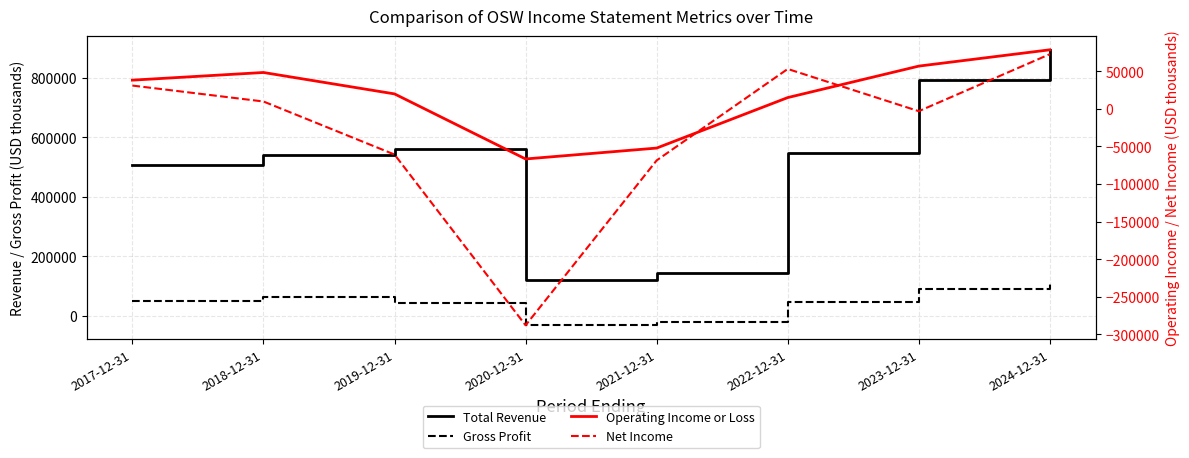

The value of Net Income at 2022-12-31 is 77701. True or false?

False